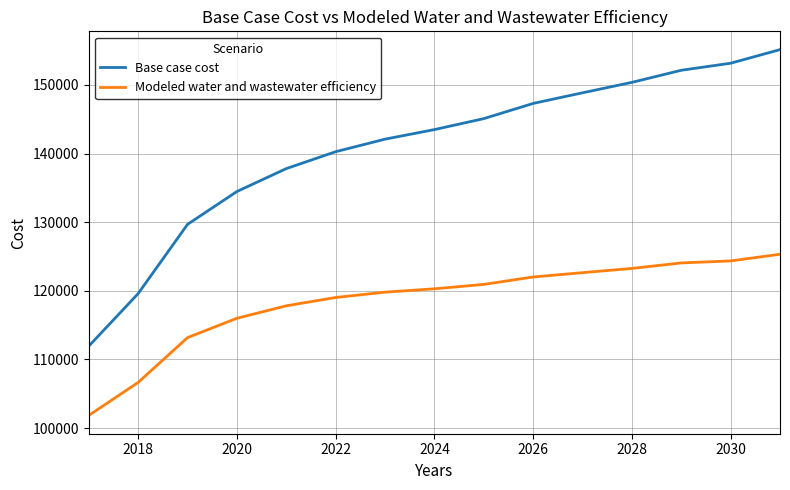

Which series has the largest range (max minus min)?

Base case cost